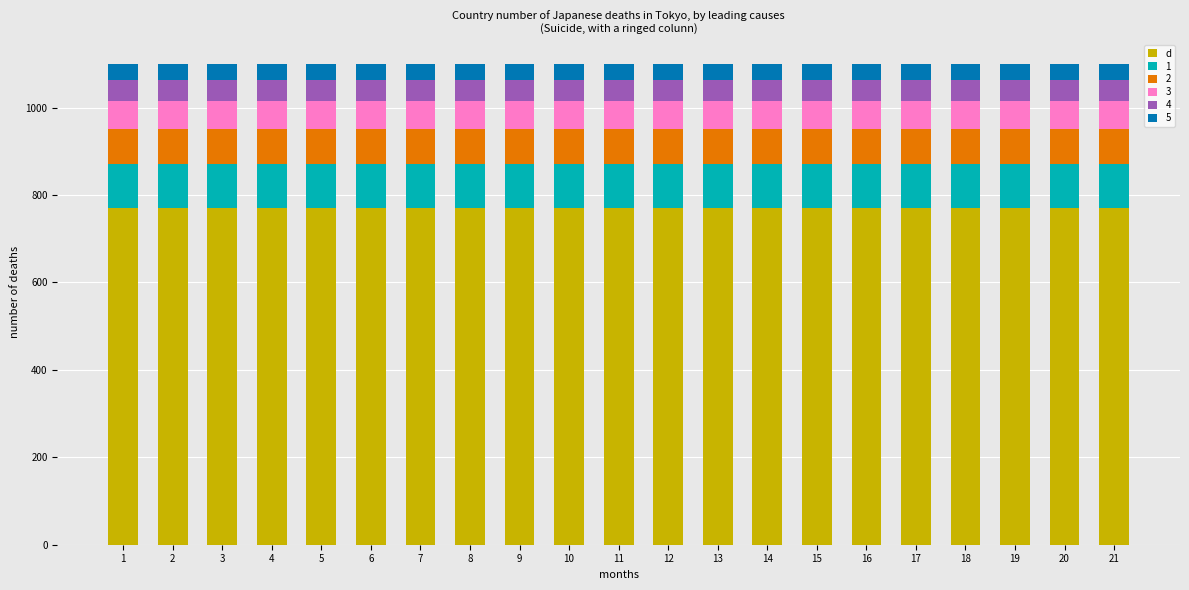

What is the maximum value for d?

770